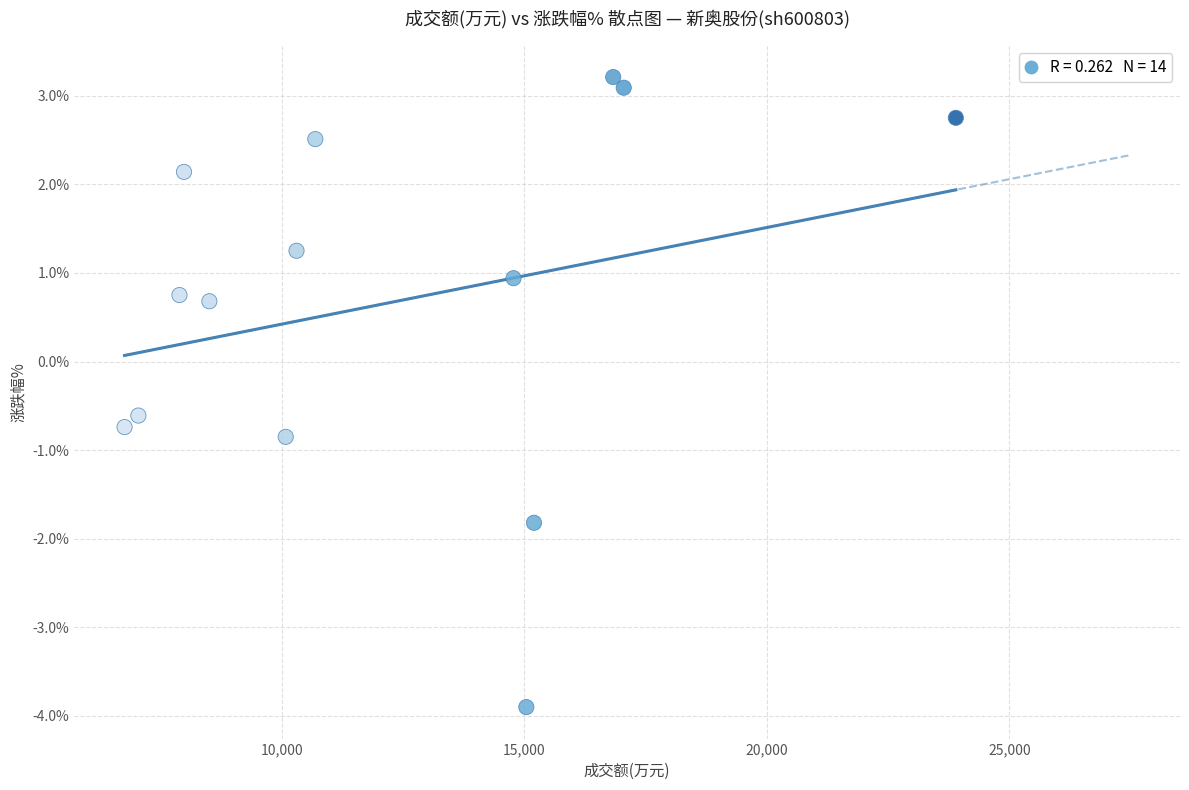

What is the range of Y values (max minus min)?

7.1